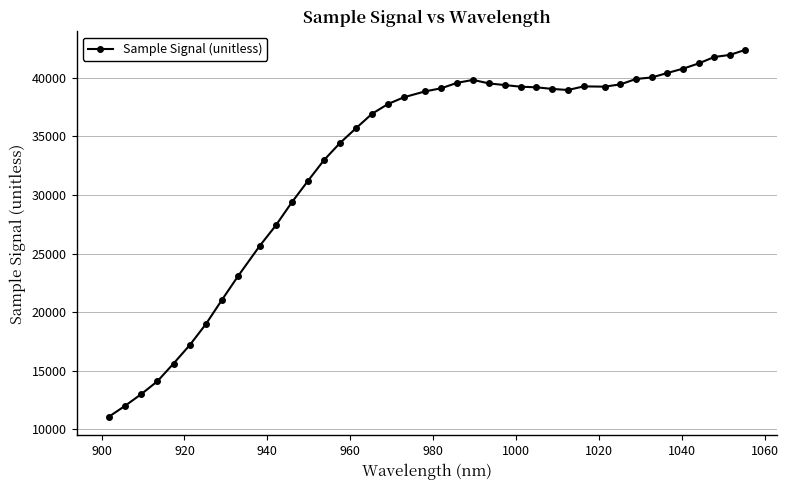

What is the sum of all values?

1314982